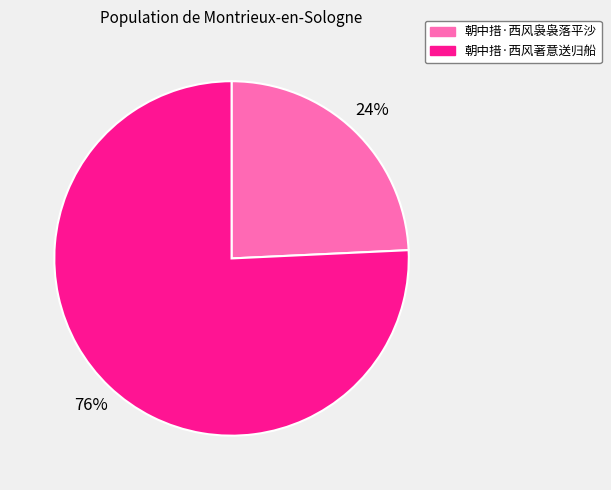

Does any single category account for the majority?

Yes